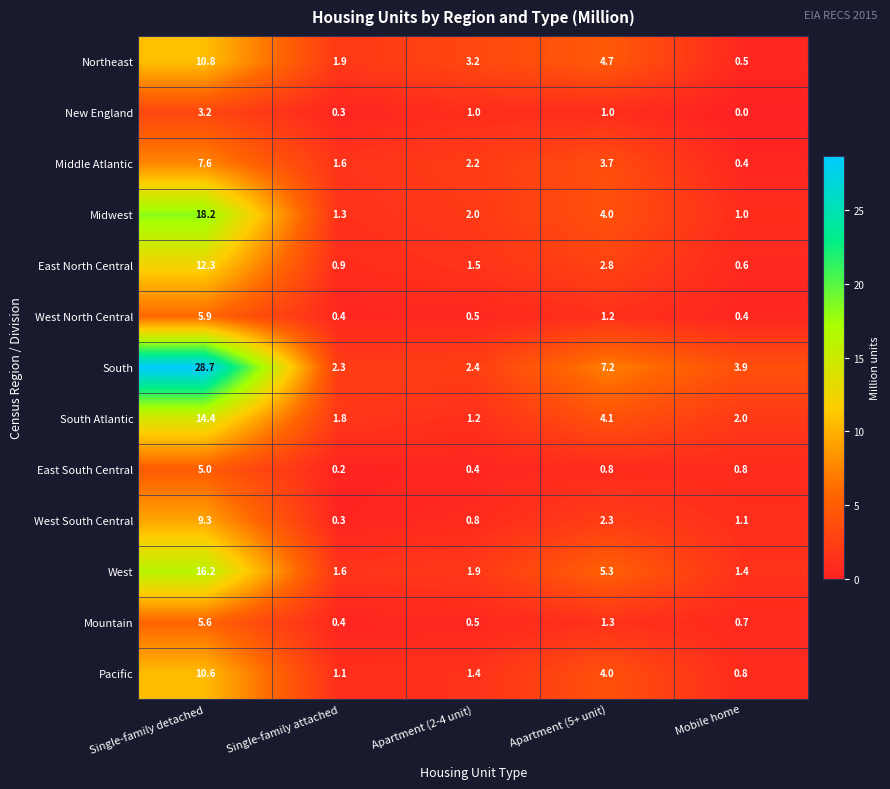

Read the East North Central value at Mobile home.

0.6